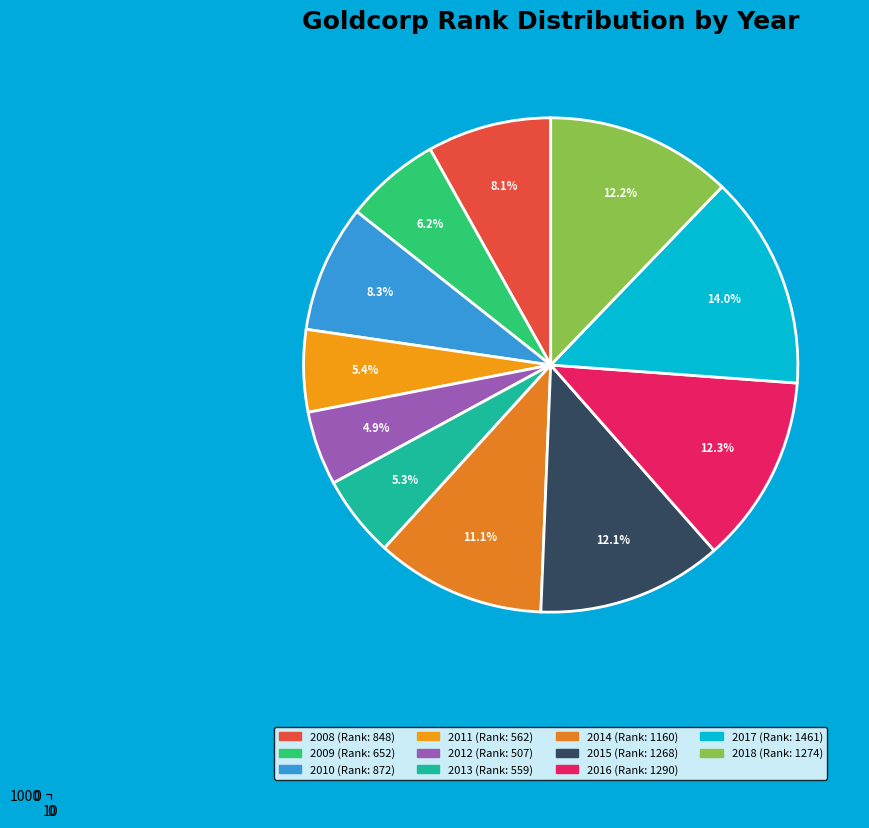

Count the number of slices in the pie.

11